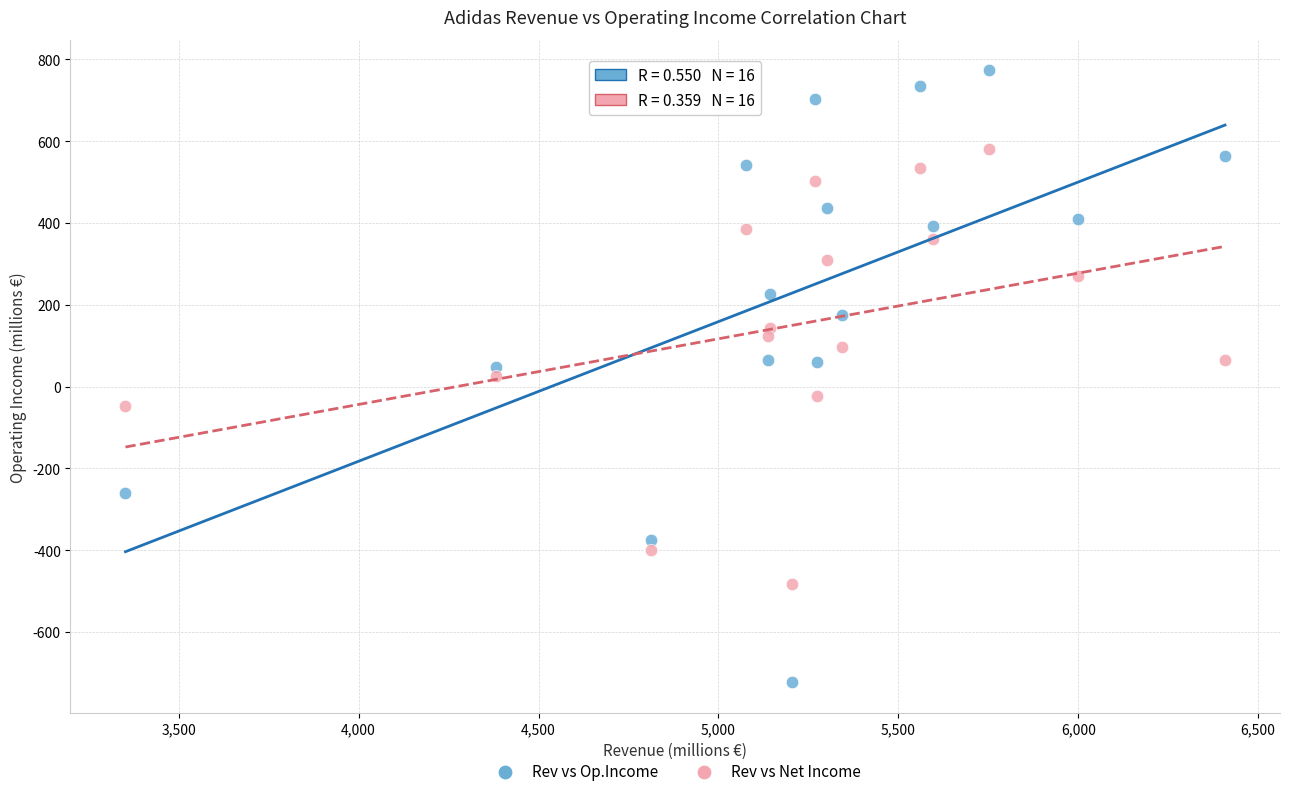

Across all data points, what is the range of X values (max minus min)?

3056